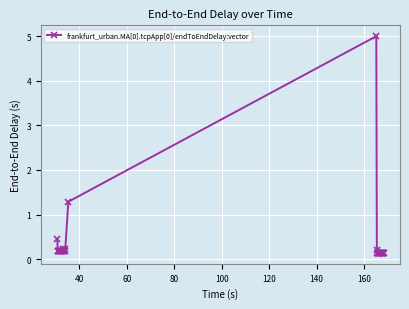

True or false: there are more than 2 points higher than both neighbors.

True